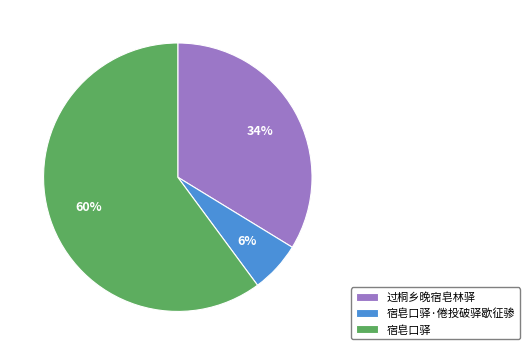

Is the sum of 宿皂口驿·倦投破驿歇征骖 and 宿皂口驿 greater than half?

Yes